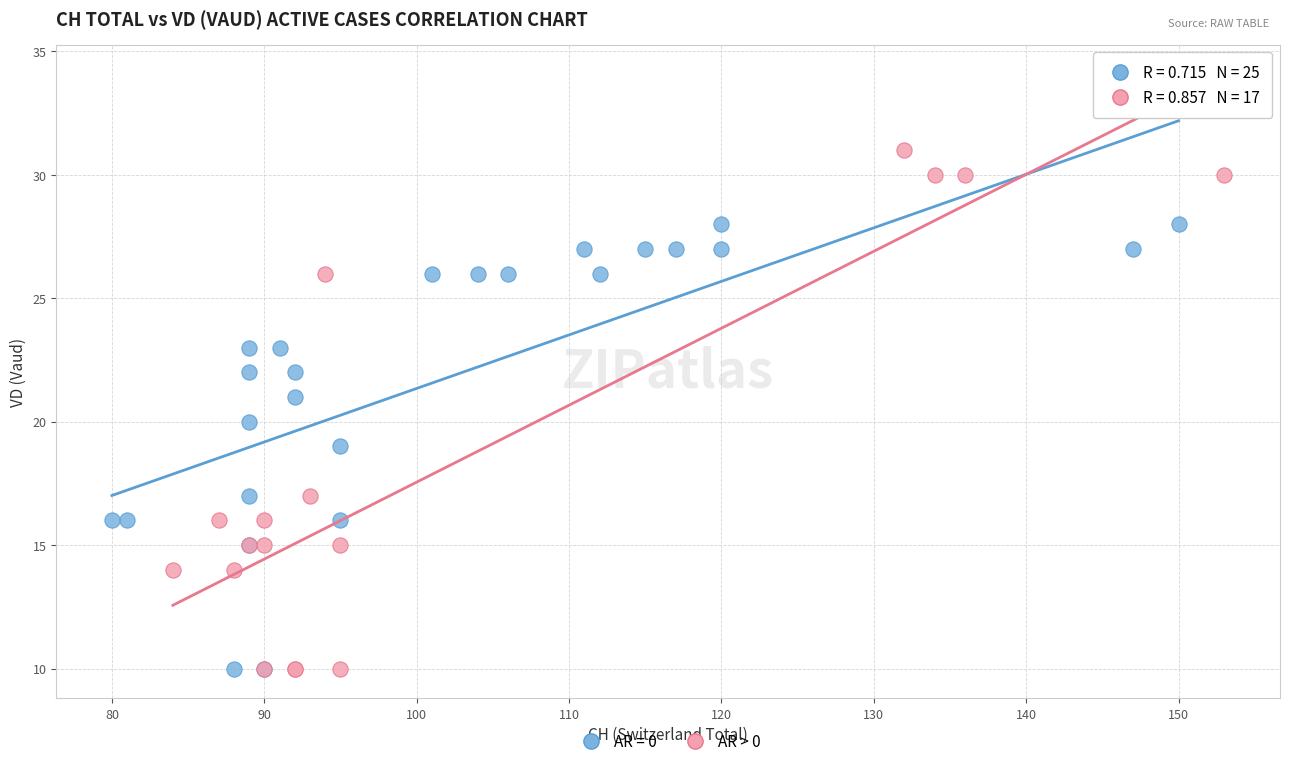

Which series reaches the maximum Y coordinate?

AR > 0